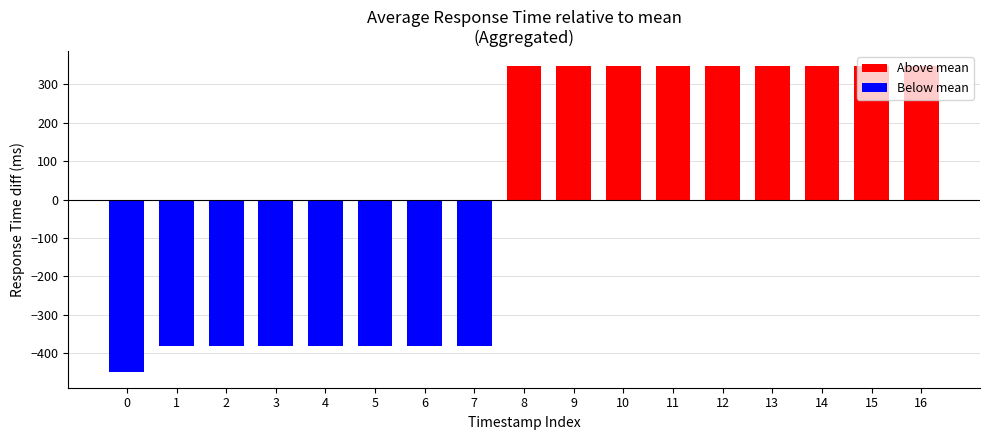

What is the sum of all Median response time values?

470